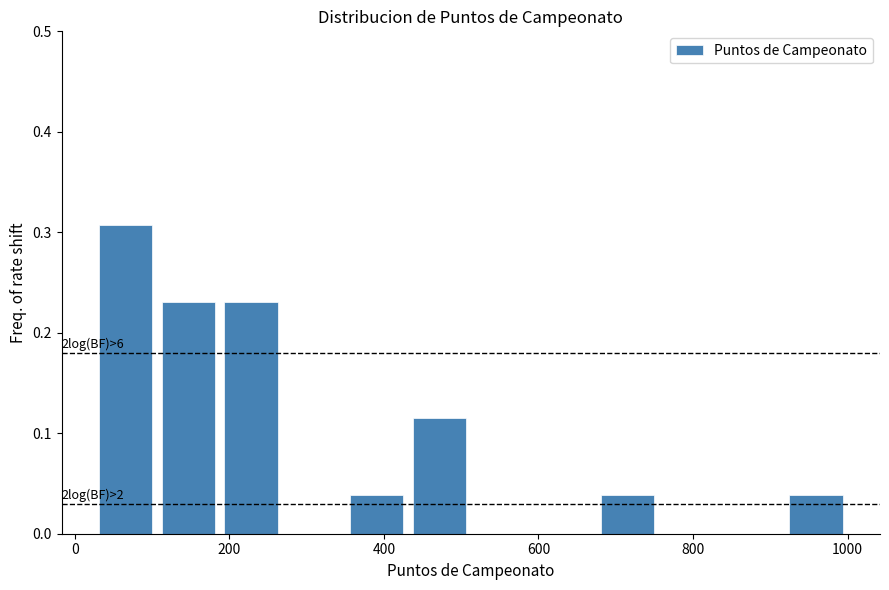

Over which range of the x-axis is the bar tallest?

20 to 100